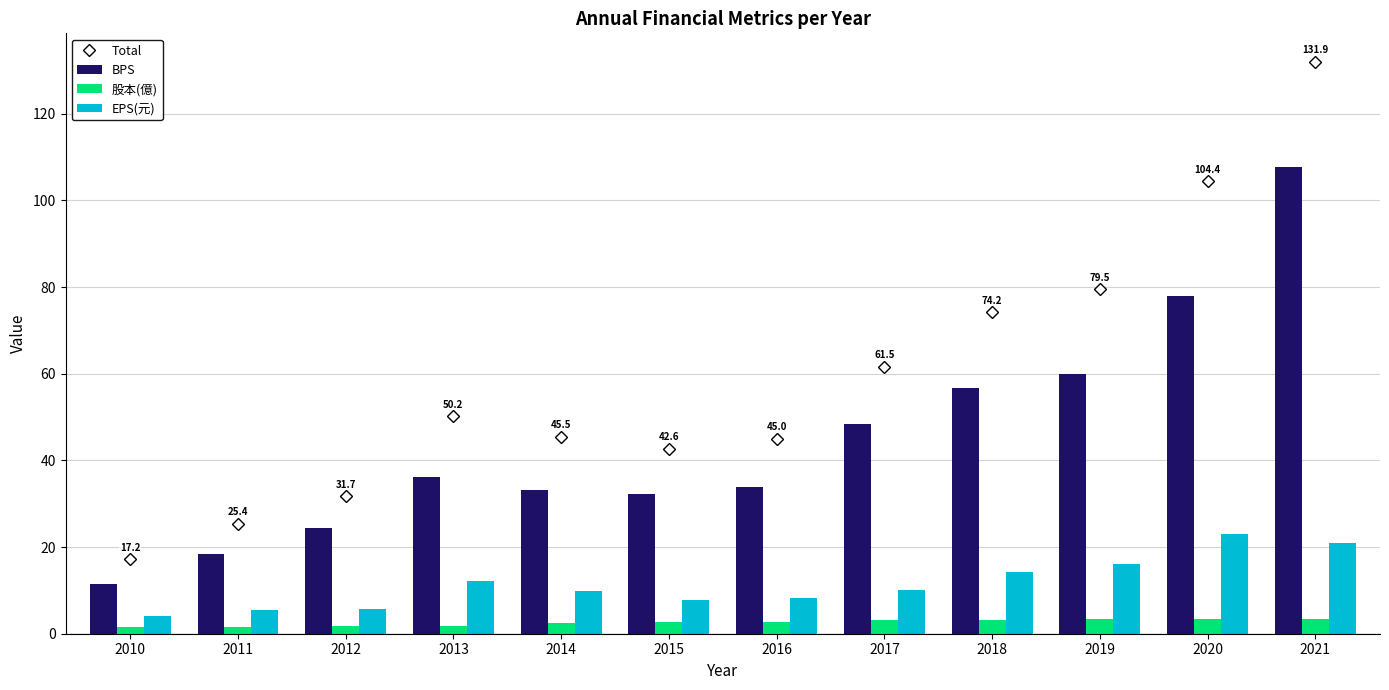

What is the maximum value for EPS(元)?

23.0